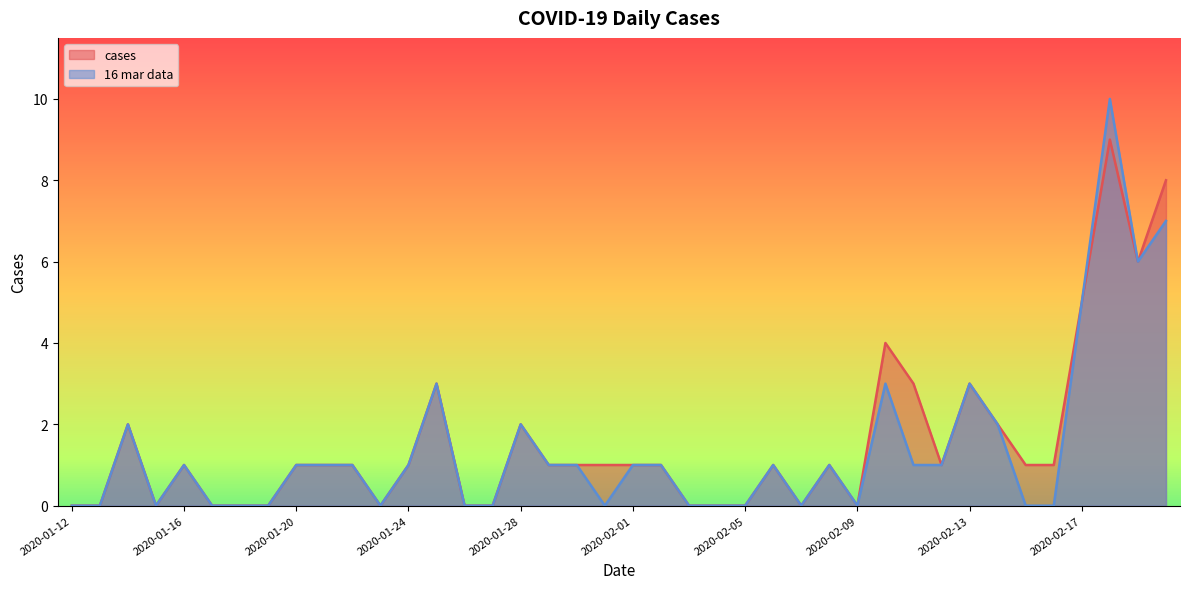

What are all the series names shown in the legend?

cases, 16 mar data